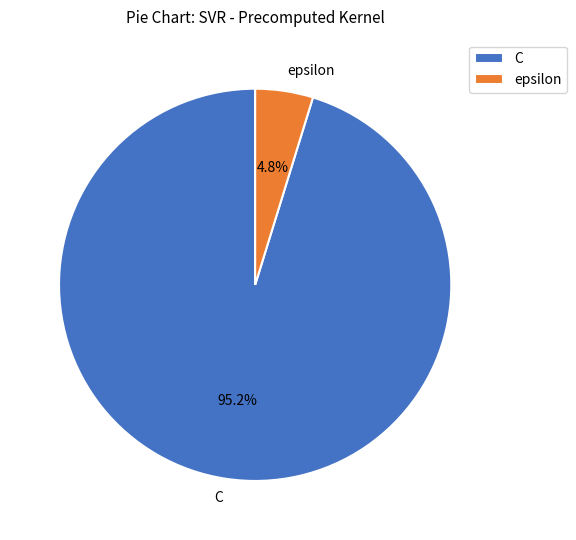

How many slices are in this pie chart?

2